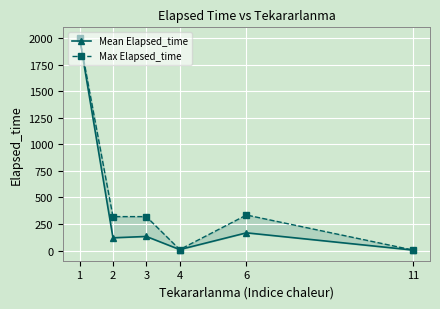

Reading left to right, extract all data points from this chart.

Mean Elapsed_time: 2000.0	120.7	133.3	10.0	167.5	5.0
Max Elapsed_time: 2000.0	320.0	320.0	10.0	335.0	5.0